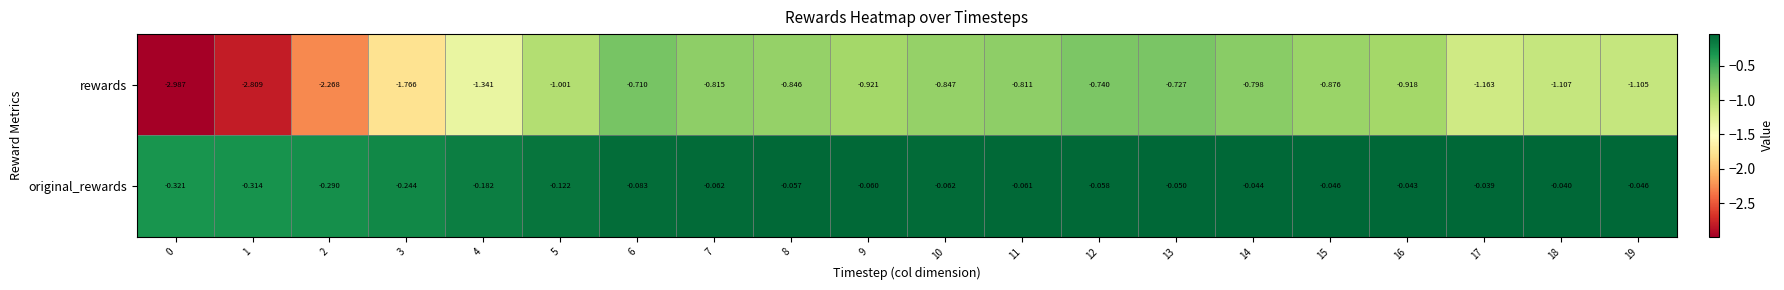

What is the minimum value shown in the chart?

-3.0